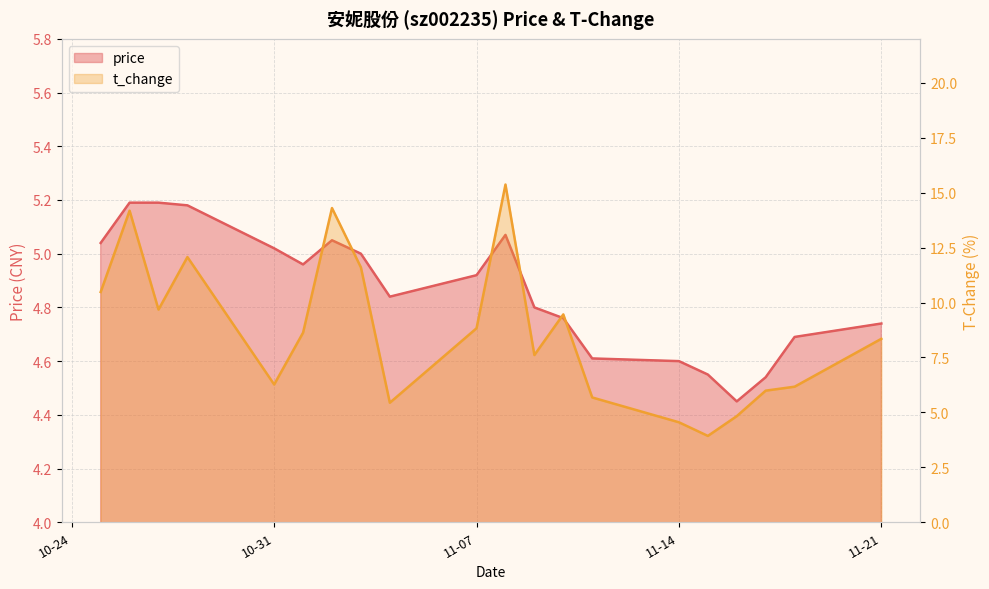

List the labels in order of price value, largest first.

2022-10-26, 2022-10-27, 2022-10-28, 2022-11-08, 2022-11-02, 2022-10-25, 2022-10-31, 2022-11-03, 2022-11-01, 2022-11-07, 2022-11-04, 2022-11-09, 2022-11-10, 2022-11-21, 2022-11-18, 2022-11-11, 2022-11-14, 2022-11-15, 2022-11-17, 2022-11-16